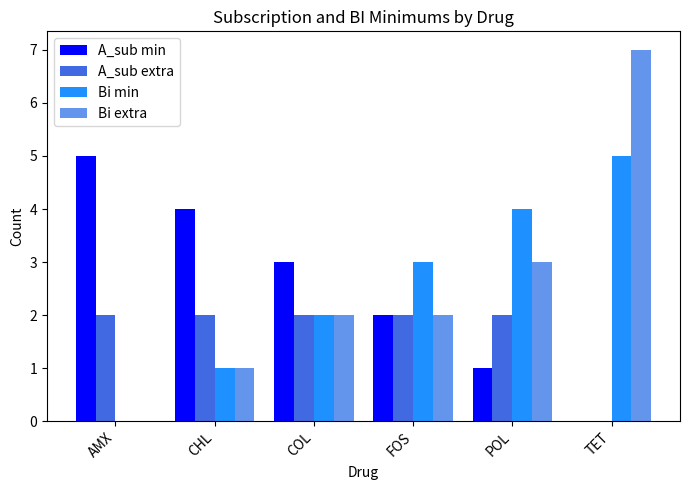

Reading left to right, list all the values displayed in this chart.

A_sub min: AMX=5	CHL=4	COL=3	FOS=2	POL=1	TET=0
A_sub extra: AMX=2	CHL=2	COL=2	FOS=2	POL=2	TET=0
Bi min: AMX=0	CHL=1	COL=2	FOS=3	POL=4	TET=5
Bi extra: AMX=0	CHL=1	COL=2	FOS=2	POL=3	TET=7